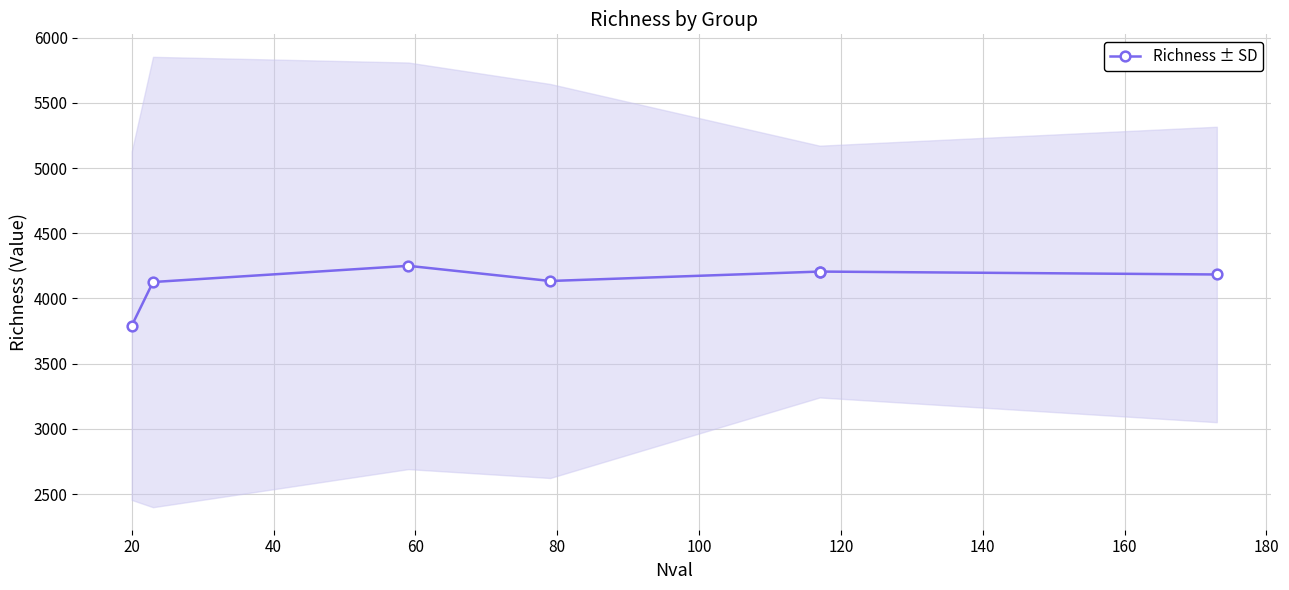

What is the sum of all values?

28898.8